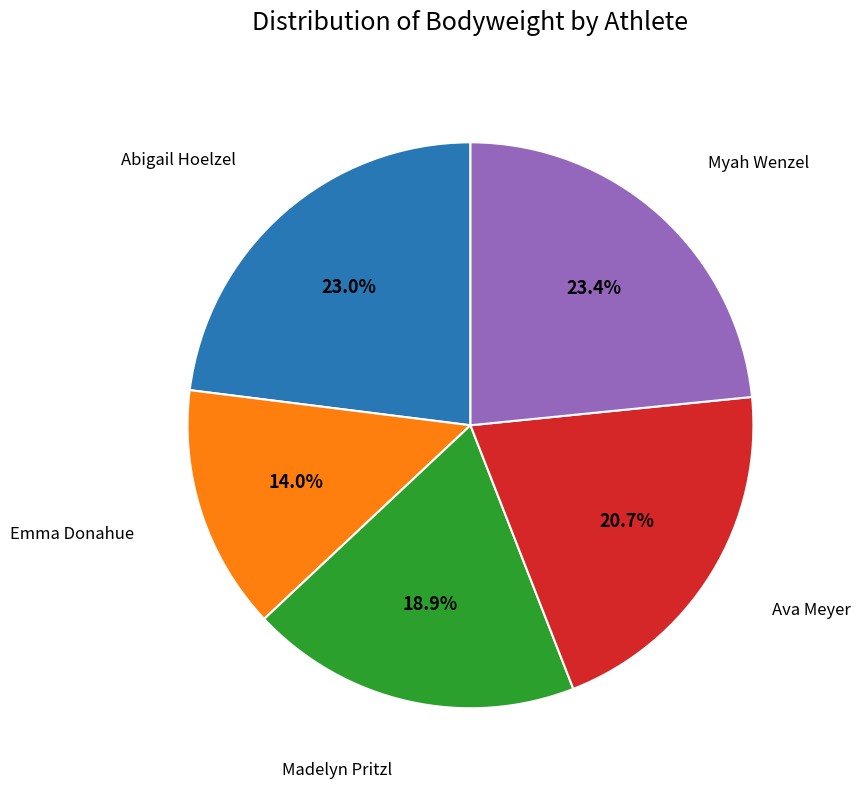

Does any single category account for the majority?

No